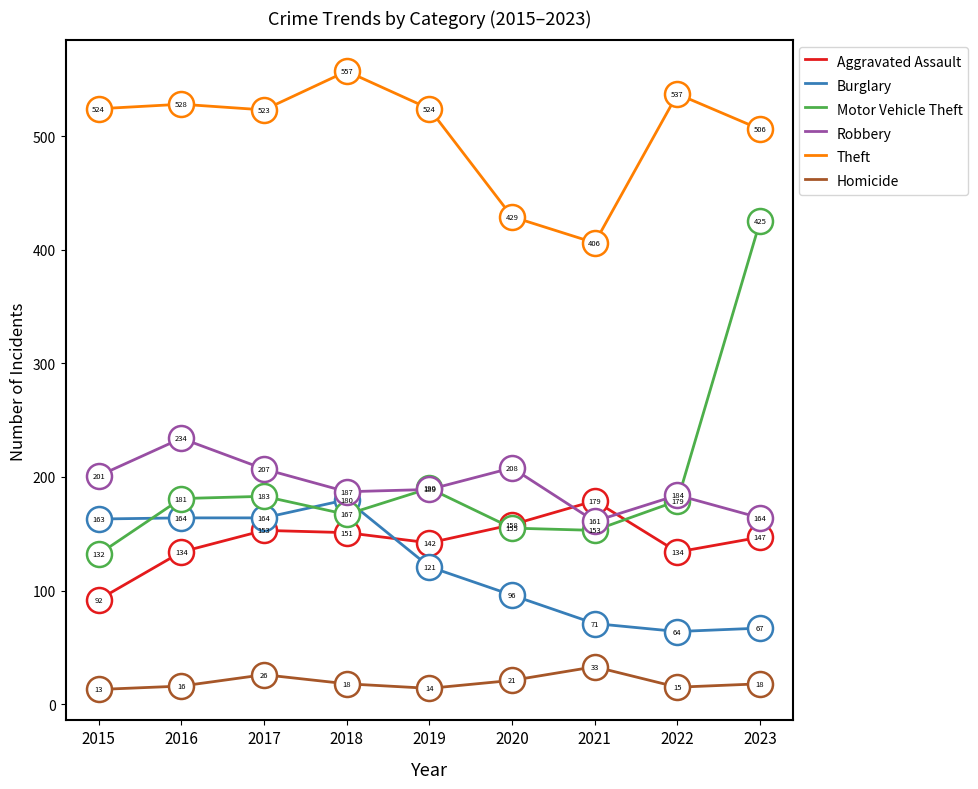

Reading left to right, extract all data points from this chart.

Aggravated Assault: 2015=92	2016=134	2017=153	2018=151	2019=142	2020=158	2021=179	2022=134	2023=147
Burglary: 2015=163	2016=164	2017=164	2018=180	2019=121	2020=96	2021=71	2022=64	2023=67
Motor Vehicle Theft: 2015=132	2016=181	2017=183	2018=167	2019=190	2020=155	2021=153	2022=179	2023=425
Robbery: 2015=201	2016=234	2017=207	2018=187	2019=189	2020=208	2021=161	2022=184	2023=164
Theft: 2015=524	2016=528	2017=523	2018=557	2019=524	2020=429	2021=406	2022=537	2023=506
Homicide: 2015=13	2016=16	2017=26	2018=18	2019=14	2020=21	2021=33	2022=15	2023=18